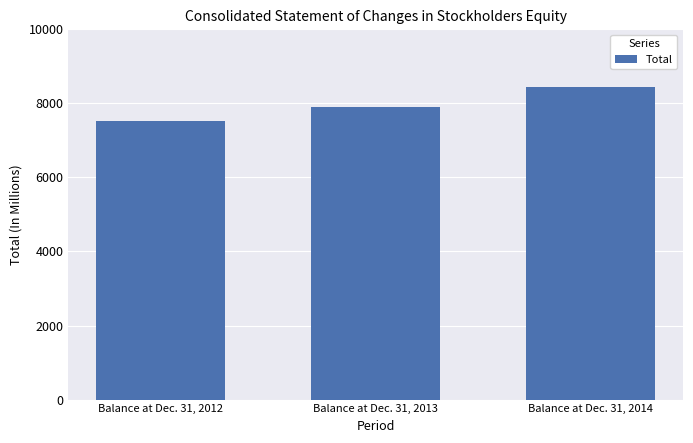

What is the value of the 3rd bar from the left?

8448.9